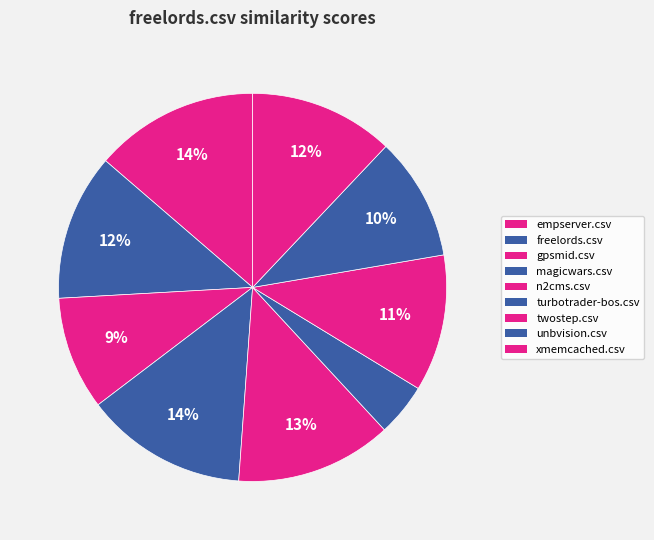

How many segments does this pie chart have?

9